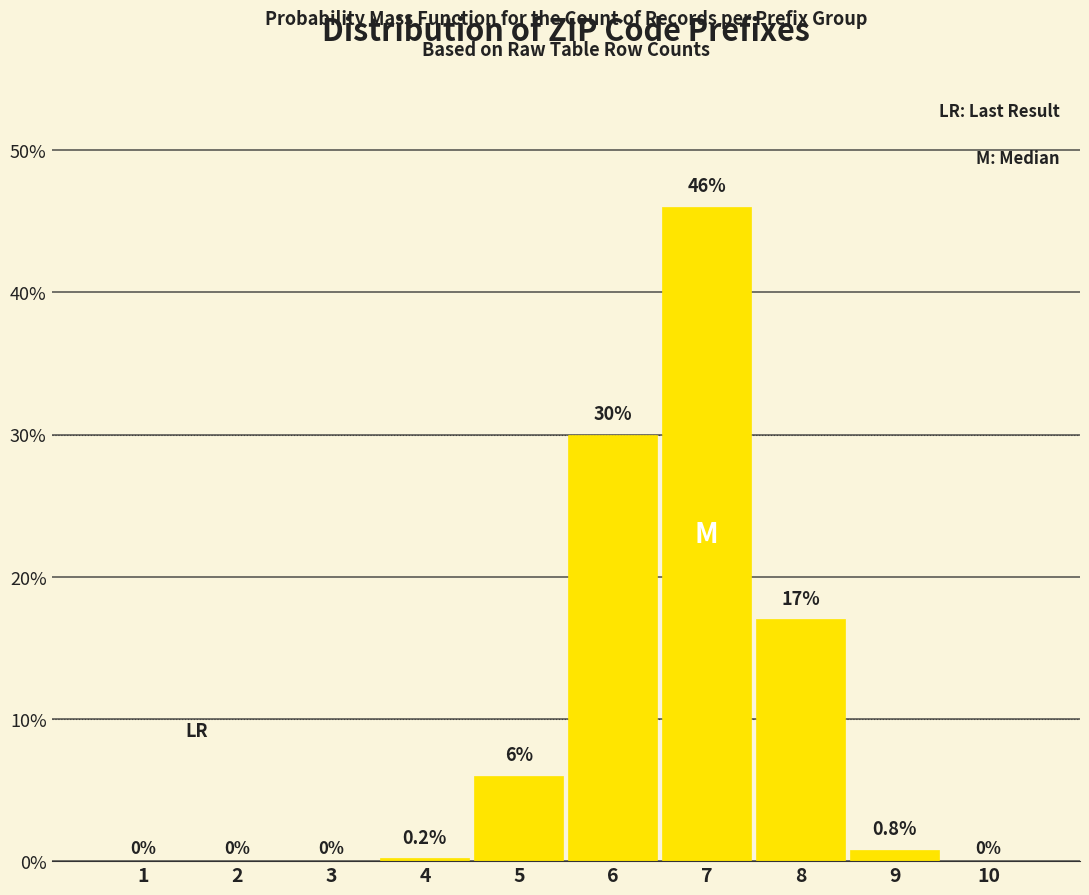

Reading left to right, what are all the values shown in this chart?

1=0.0	2=0.0	3=0.0	4=0.2	5=6.0	6=30.0	7=46.0	8=17.0	9=0.8	10=0.0